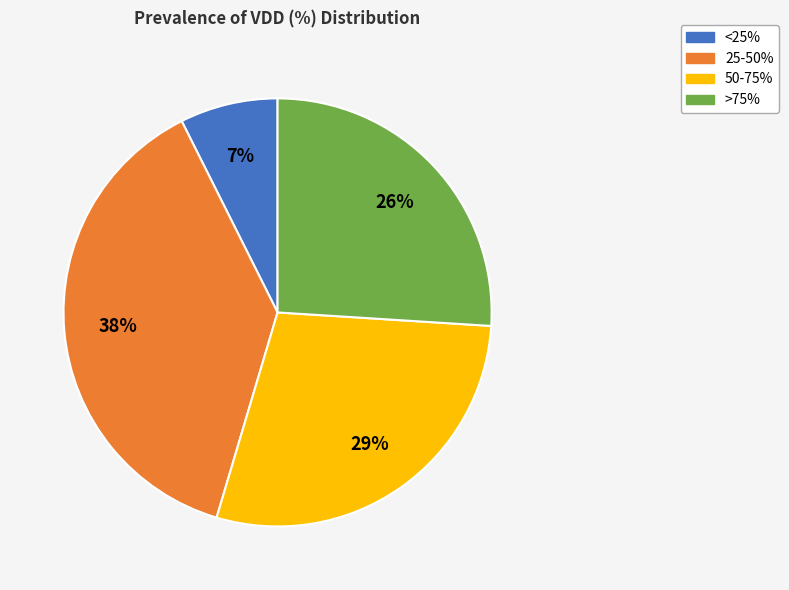

Is there a majority slice in this chart?

No